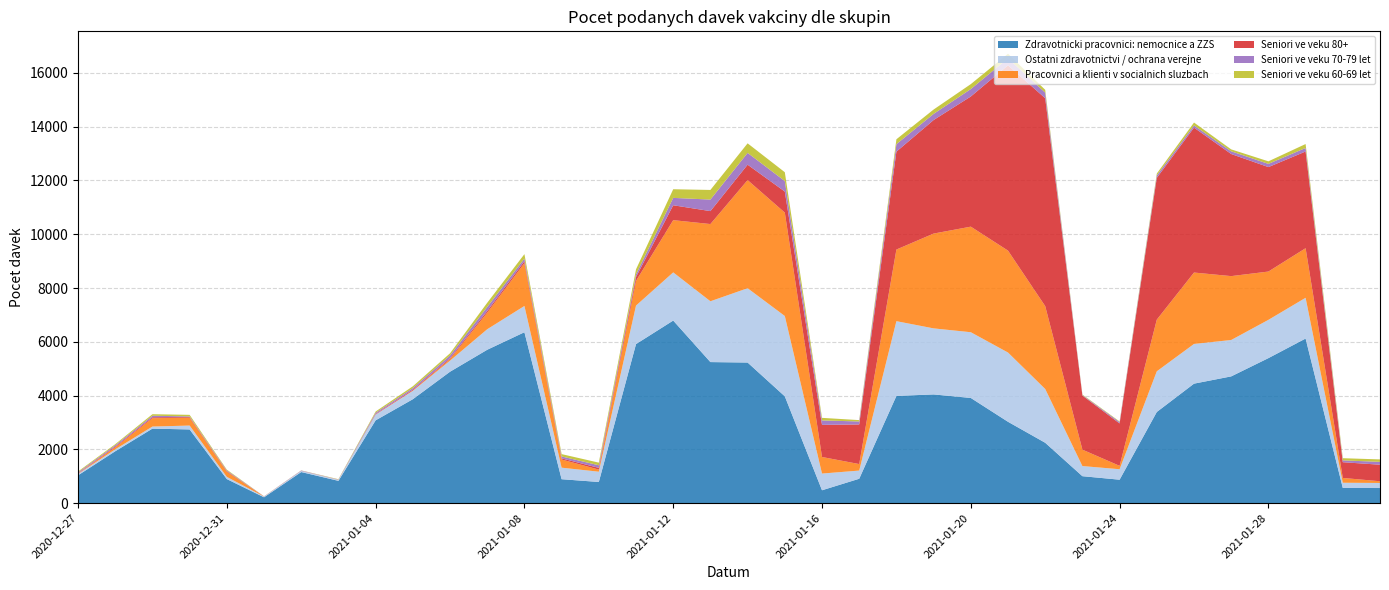

Reading left to right, transcribe all the data shown in this chart.

Zdravotnicki pracovnici: nemocnice a ZZS: 2020-12-27=1035	2020-12-28=1930	2020-12-29=2772	2020-12-30=2741	2020-12-31=896	2021-01-01=219	2021-01-02=1157	2021-01-03=830	2021-01-04=3080	2021-01-05=3865	2021-01-06=4887	2021-01-07=5704	2021-01-08=6356	2021-01-09=891	2021-01-10=788	2021-01-11=5915	2021-01-12=6790	2021-01-13=5246	2021-01-14=5229	2021-01-15=3973	2021-01-16=480	2021-01-17=908	2021-01-18=3988	2021-01-19=4043	2021-01-20=3912	2021-01-21=3026	2021-01-22=2246	2021-01-23=1003	2021-01-24=873	2021-01-25=3391	2021-01-26=4444	2021-01-27=4714	2021-01-28=5393	2021-01-29=6121	2021-01-30=566	2021-01-31=563
Ostatni zdravotnictvi / ochrana verejne: 2020-12-27=53	2020-12-28=71	2020-12-29=77	2020-12-30=145	2020-12-31=82	2021-01-01=26	2021-01-02=44	2021-01-03=39	2021-01-04=216	2021-01-05=312	2021-01-06=411	2021-01-07=763	2021-01-08=976	2021-01-09=429	2021-01-10=382	2021-01-11=1432	2021-01-12=1791	2021-01-13=2261	2021-01-14=2763	2021-01-15=2986	2021-01-16=621	2021-01-17=304	2021-01-18=2779	2021-01-19=2456	2021-01-20=2444	2021-01-21=2575	2021-01-22=2000	2021-01-23=377	2021-01-24=389	2021-01-25=1512	2021-01-26=1476	2021-01-27=1353	2021-01-28=1423	2021-01-29=1515	2021-01-30=193	2021-01-31=189
Pracovnici a klienti v socialnich sluzbach: 2020-12-27=10	2020-12-28=76	2020-12-29=310	2020-12-30=291	2020-12-31=195	2021-01-01=5	2021-01-02=0	2021-01-03=2	2021-01-04=3	2021-01-05=12	2021-01-06=55	2021-01-07=615	2021-01-08=1591	2021-01-09=304	2021-01-10=78	2021-01-11=916	2021-01-12=1942	2021-01-13=2871	2021-01-14=4020	2021-01-15=3845	2021-01-16=616	2021-01-17=242	2021-01-18=2663	2021-01-19=3525	2021-01-20=3925	2021-01-21=3789	2021-01-22=3081	2021-01-23=610	2021-01-24=126	2021-01-25=1921	2021-01-26=2655	2021-01-27=2375	2021-01-28=1796	2021-01-29=1844	2021-01-30=179	2021-01-31=63
Seniori ve veku 80+: 2020-12-27=12	2020-12-28=30	2020-12-29=36	2020-12-30=25	2020-12-31=20	2021-01-01=1	2021-01-02=5	2021-01-03=3	2021-01-04=20	2021-01-05=31	2021-01-06=38	2021-01-07=63	2021-01-08=74	2021-01-09=42	2021-01-10=64	2021-01-11=146	2021-01-12=554	2021-01-13=481	2021-01-14=573	2021-01-15=782	2021-01-16=1194	2021-01-17=1473	2021-01-18=3641	2021-01-19=4222	2021-01-20=4840	2021-01-21=6890	2021-01-22=7729	2021-01-23=2012	2021-01-24=1576	2021-01-25=5272	2021-01-26=5389	2021-01-27=4540	2021-01-28=3884	2021-01-29=3596	2021-01-30=585	2021-01-31=615
Seniori ve veku 70-79 let: 2020-12-27=35	2020-12-28=47	2020-12-29=55	2020-12-30=24	2020-12-31=26	2021-01-01=3	2021-01-02=9	2021-01-03=6	2021-01-04=44	2021-01-05=59	2021-01-06=101	2021-01-07=150	2021-01-08=99	2021-01-09=71	2021-01-10=97	2021-01-11=99	2021-01-12=274	2021-01-13=429	2021-01-14=439	2021-01-15=391	2021-01-16=165	2021-01-17=111	2021-01-18=278	2021-01-19=228	2021-01-20=276	2021-01-21=262	2021-01-22=209	2021-01-23=19	2021-01-24=52	2021-01-25=90	2021-01-26=81	2021-01-27=100	2021-01-28=119	2021-01-29=131	2021-01-30=68	2021-01-31=106
Seniori ve veku 60-69 let: 2020-12-27=32	2020-12-28=39	2020-12-29=58	2020-12-30=58	2020-12-31=27	2021-01-01=1	2021-01-02=4	2021-01-03=11	2021-01-04=45	2021-01-05=66	2021-01-06=80	2021-01-07=155	2021-01-08=163	2021-01-09=87	2021-01-10=98	2021-01-11=186	2021-01-12=321	2021-01-13=358	2021-01-14=355	2021-01-15=328	2021-01-16=96	2021-01-17=50	2021-01-18=181	2021-01-19=162	2021-01-20=184	2021-01-21=166	2021-01-22=104	2021-01-23=18	2021-01-24=22	2021-01-25=71	2021-01-26=107	2021-01-27=72	2021-01-28=95	2021-01-29=146	2021-01-30=81	2021-01-31=91